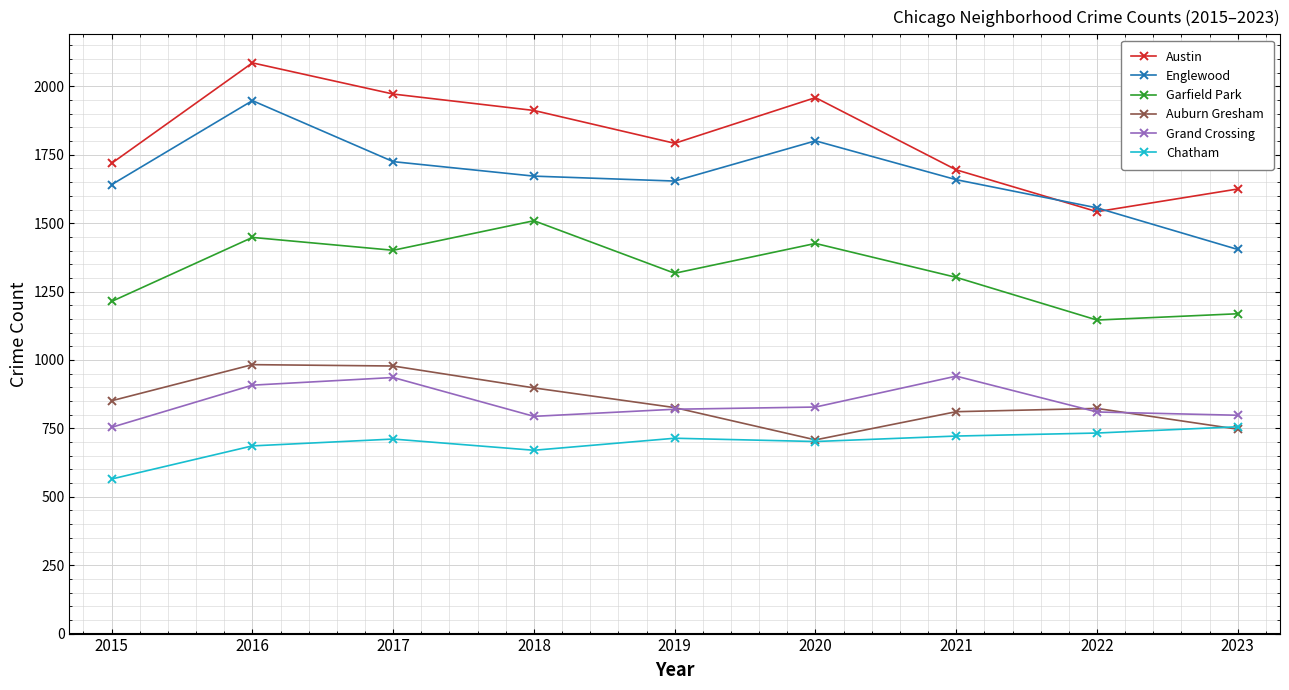

Is it true that Garfield Park equals 1169 at 2023?

True